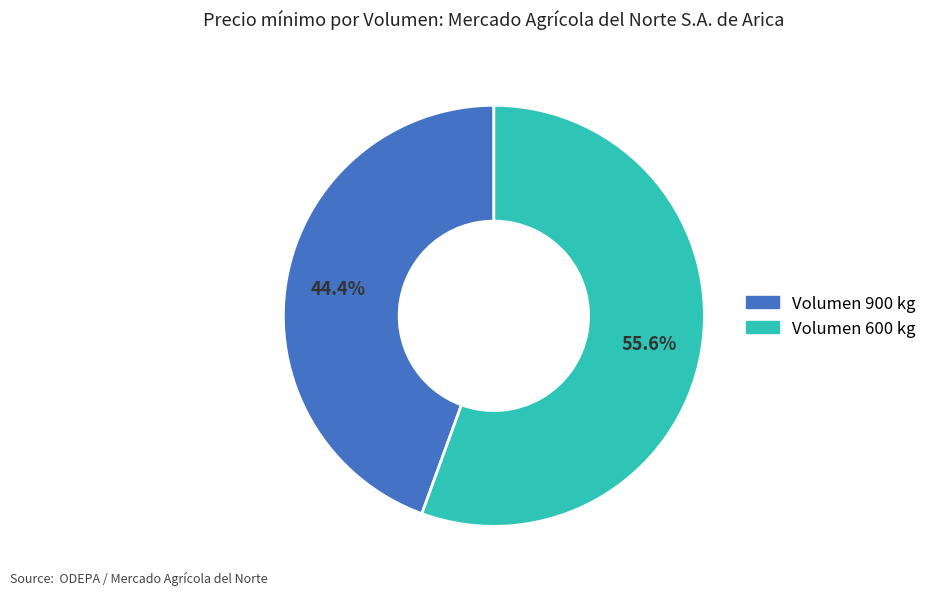

Approximately how many times larger is the value at Volumen 900 kg compared to Volumen 600 kg?

0.8